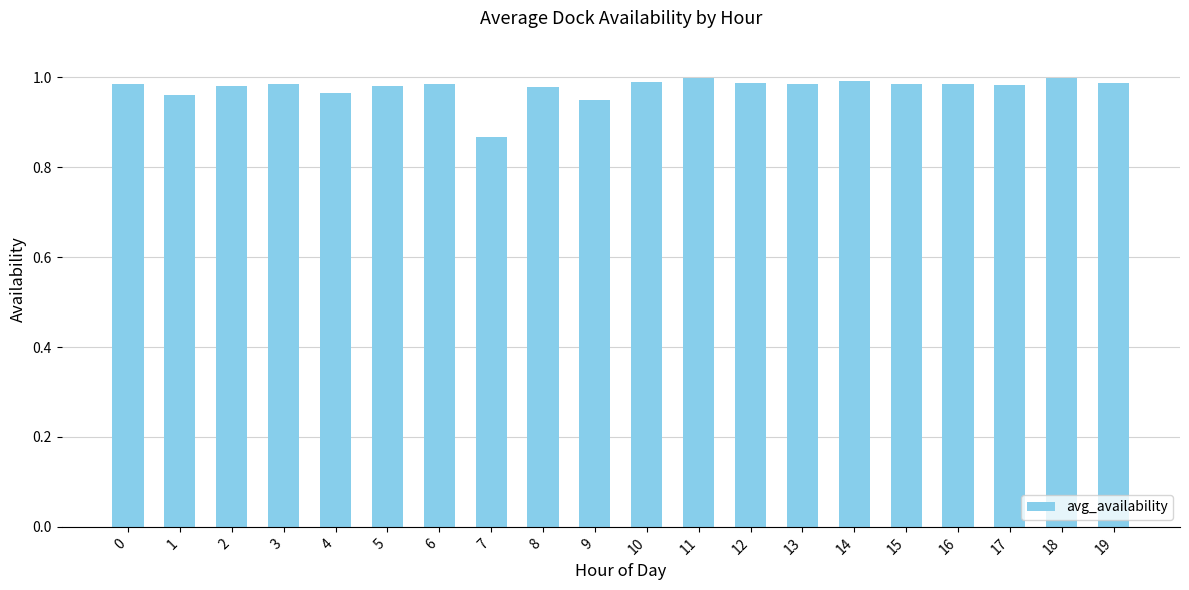

What is the difference between the maximum and minimum values?

0.1